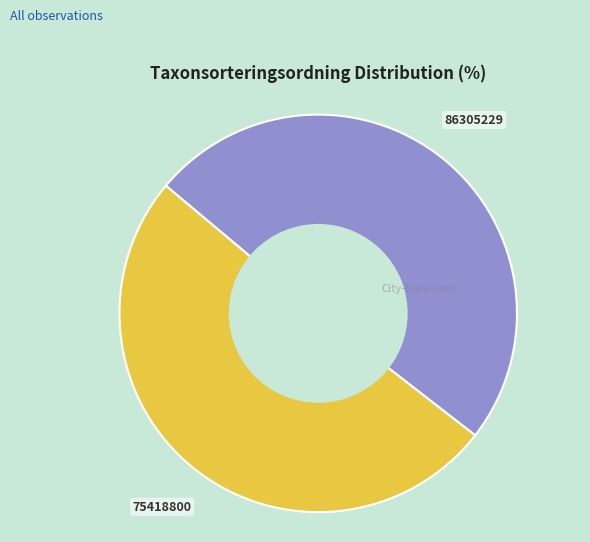

What is the ratio of the value at 86305229 to the value at 75418800?

1.0